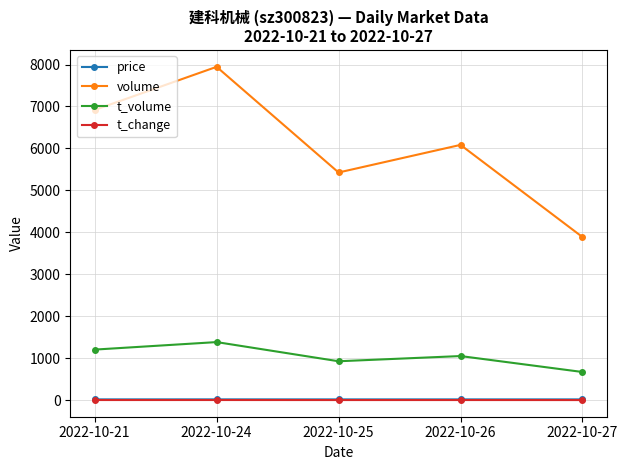

What is the value of the price point at the 3rd from the left?

17.1